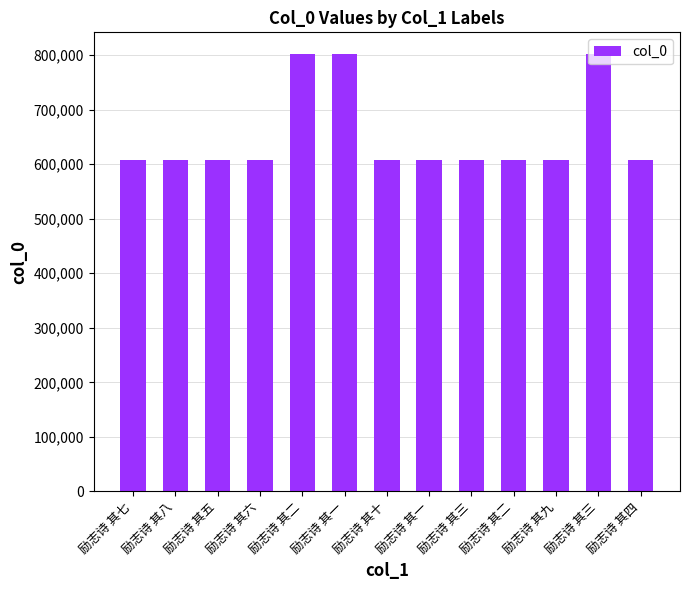

True or false: the data shows 1082226 at 励志诗 其六.

False